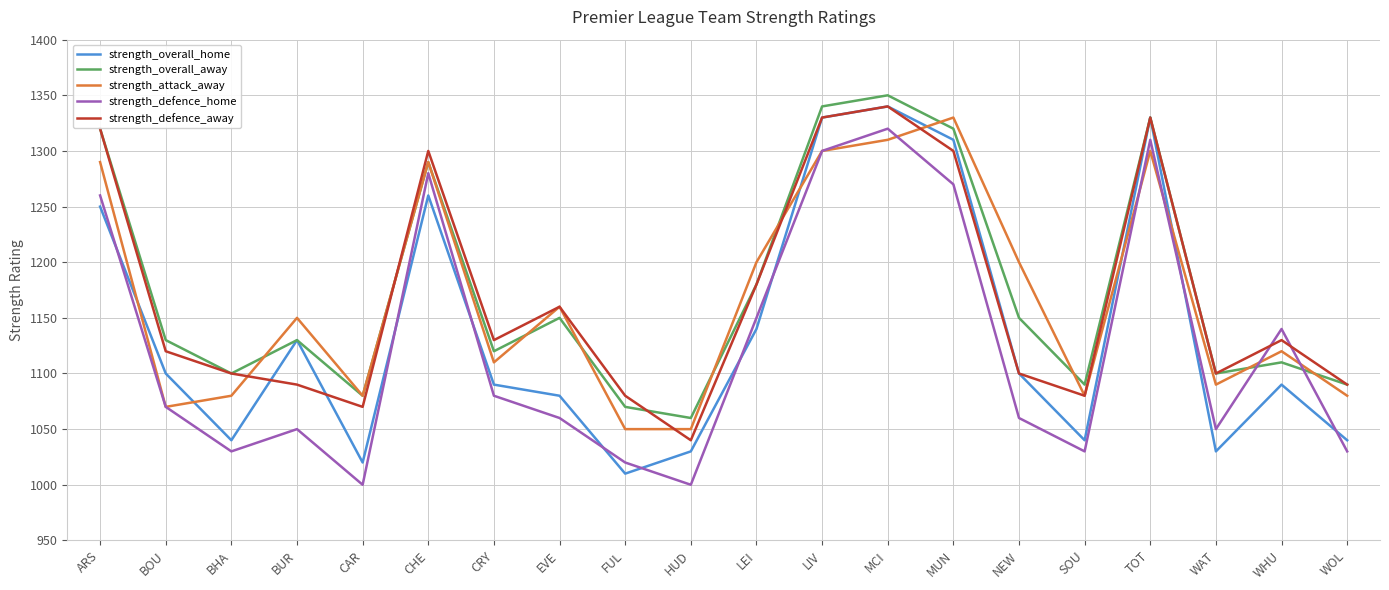

What is the difference between the strength_defence_home values at LEI and EVE?

90